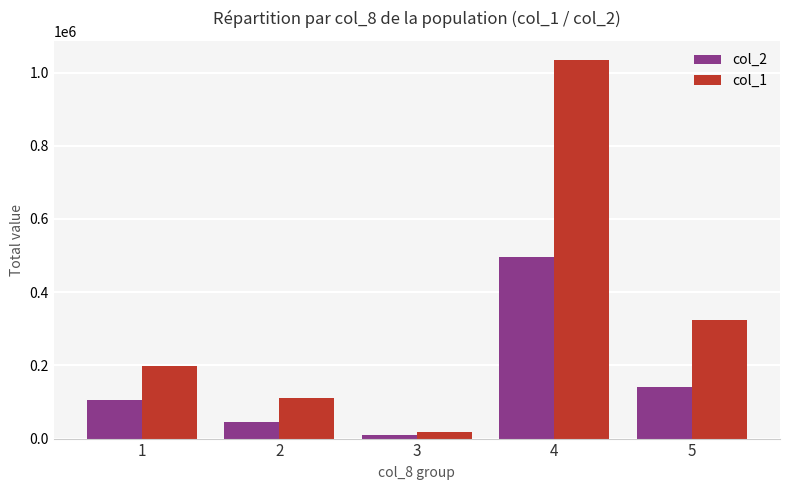

Rank the series at 1 from lowest to highest value.

col_2, col_1